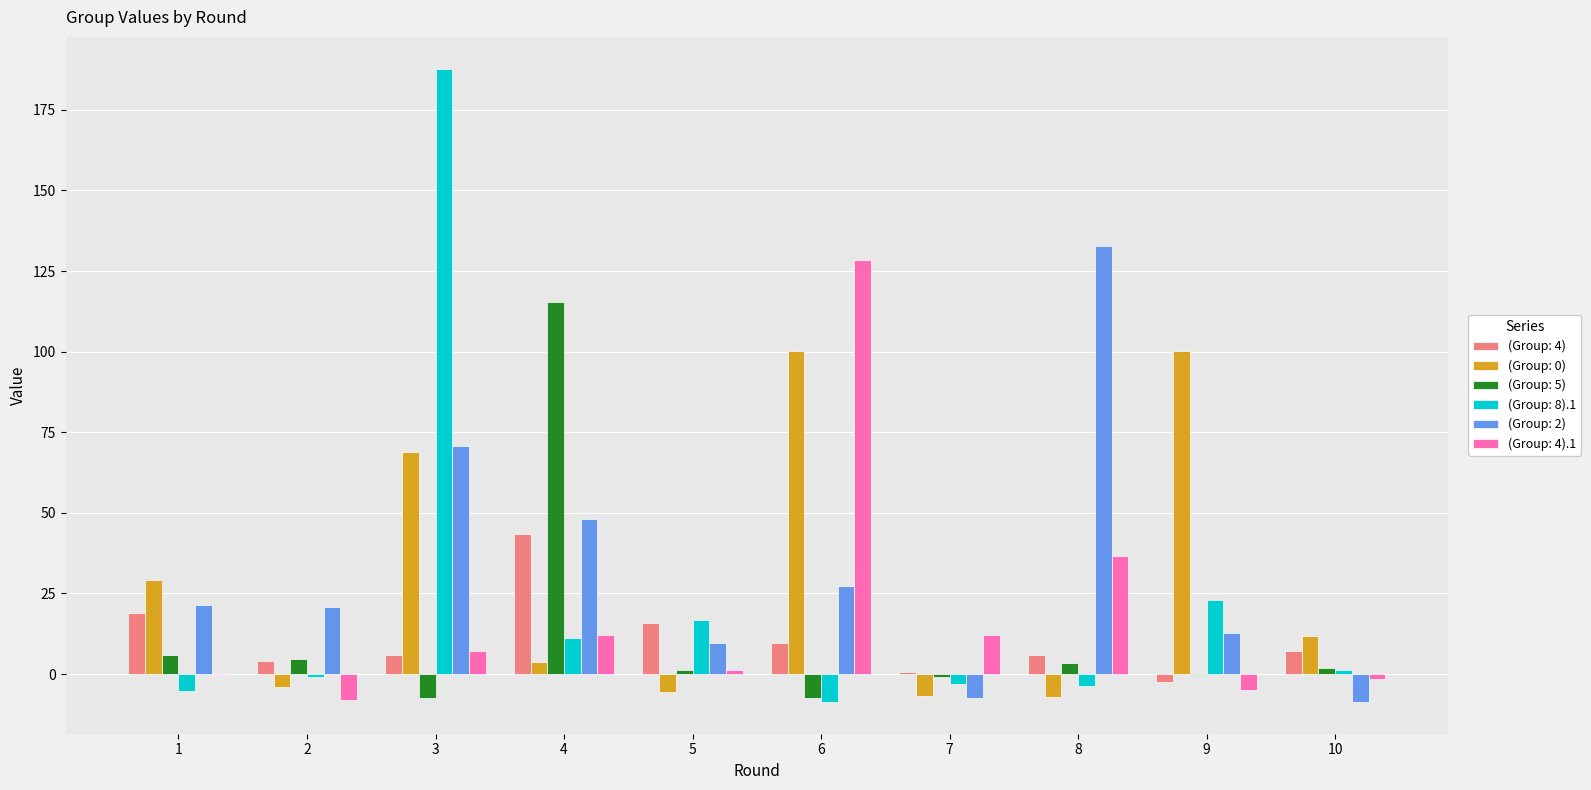

What is the average value of the (Group: 4) series?

10.9